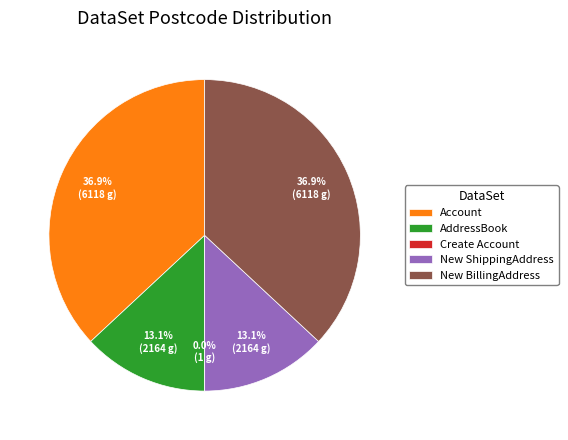

Between New BillingAddress and New ShippingAddress, which is larger?

New BillingAddress